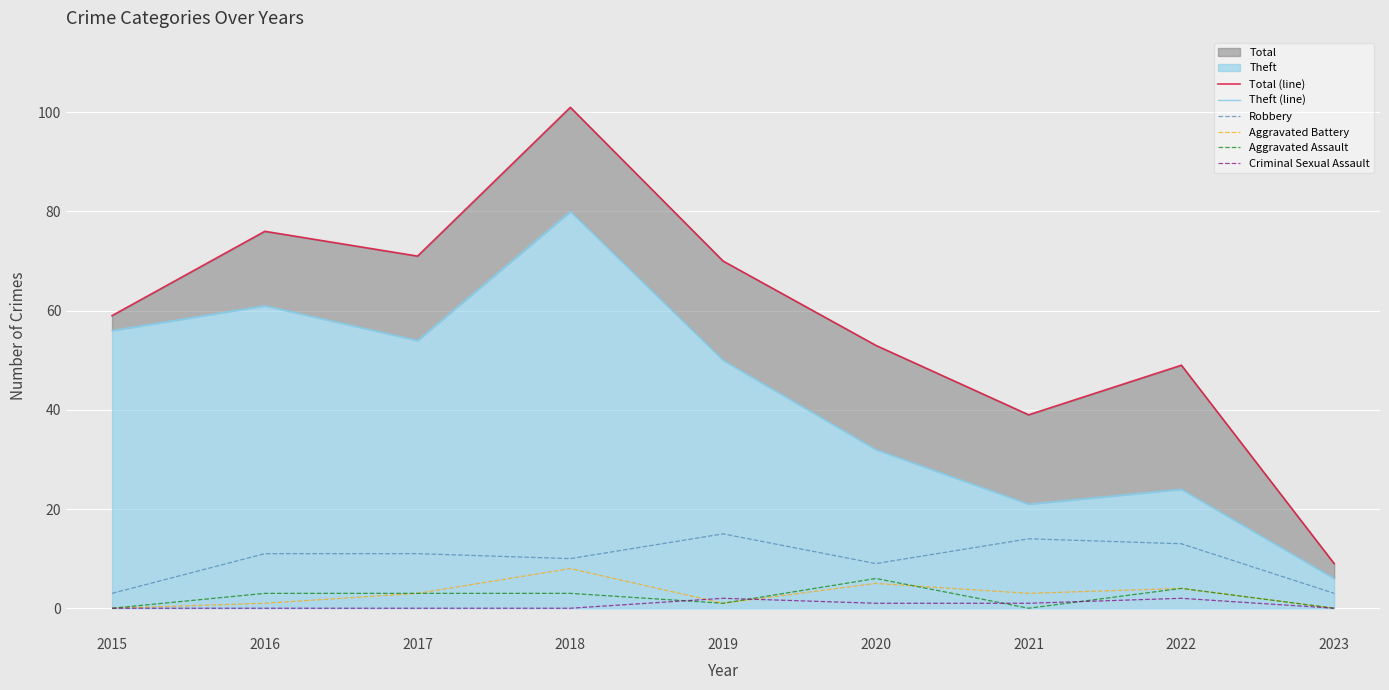

What is the maximum value for Criminal Sexual Assault?

2